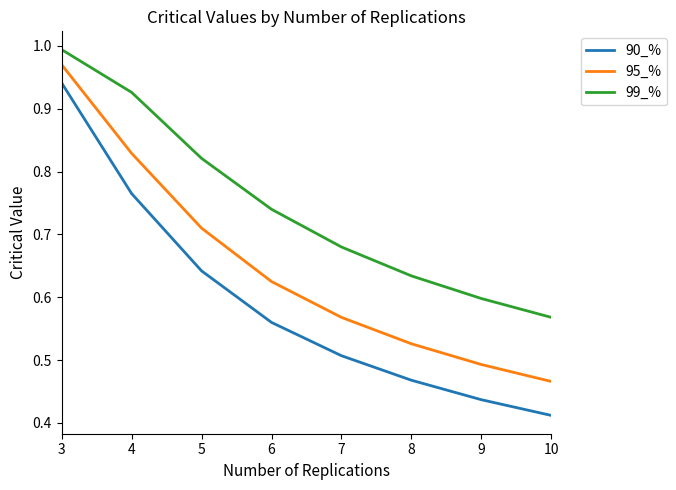

Which category has the highest value in the 99_% series?

3